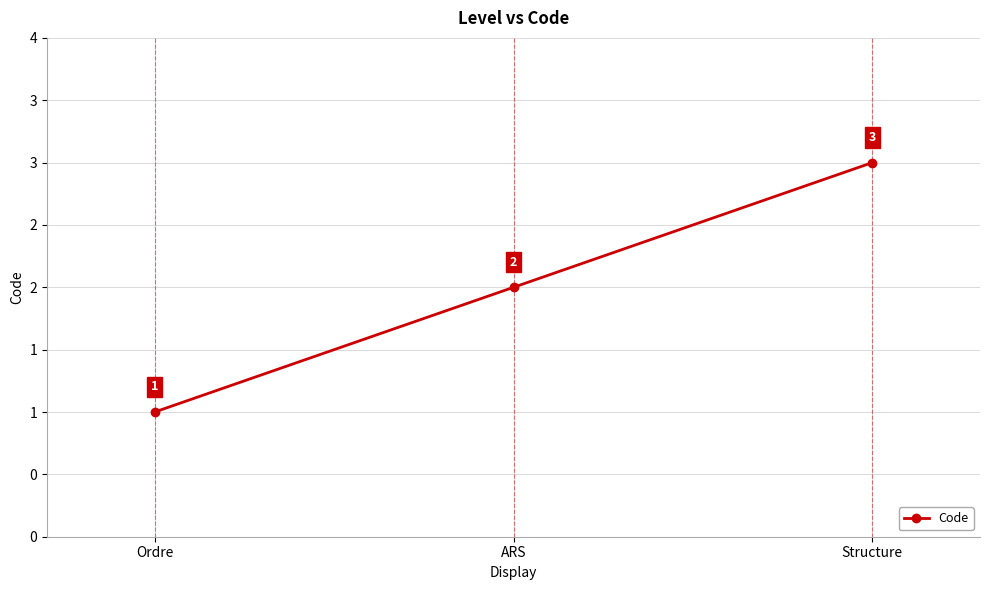

At which label is the value closest to 2?

ARS